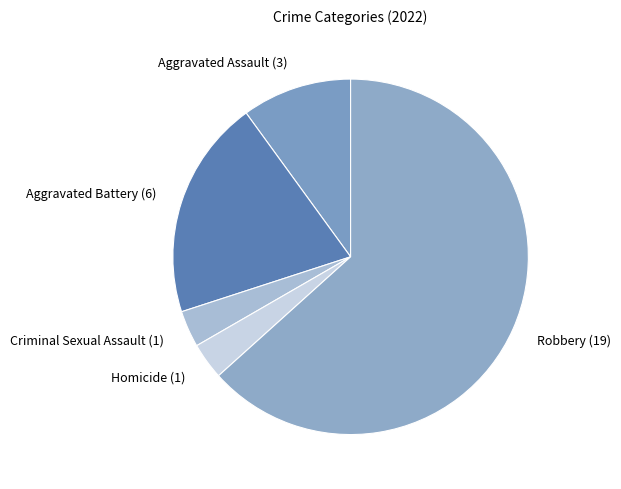

Do Homicide (1) and Robbery (19) together represent more than half of the pie?

Yes